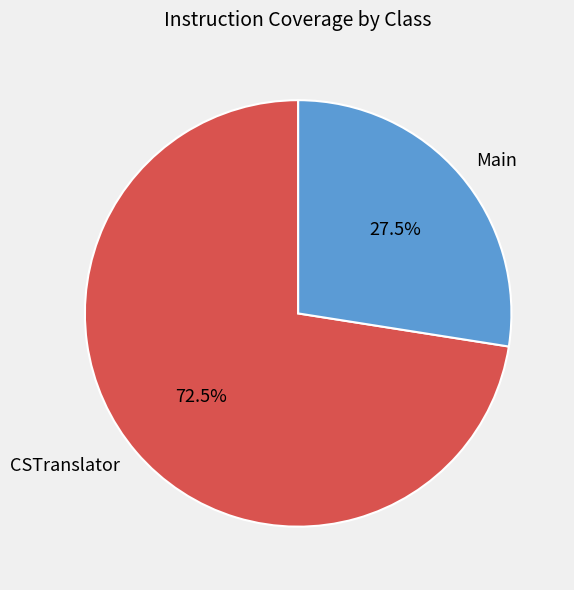

How many slices are in this pie chart?

2